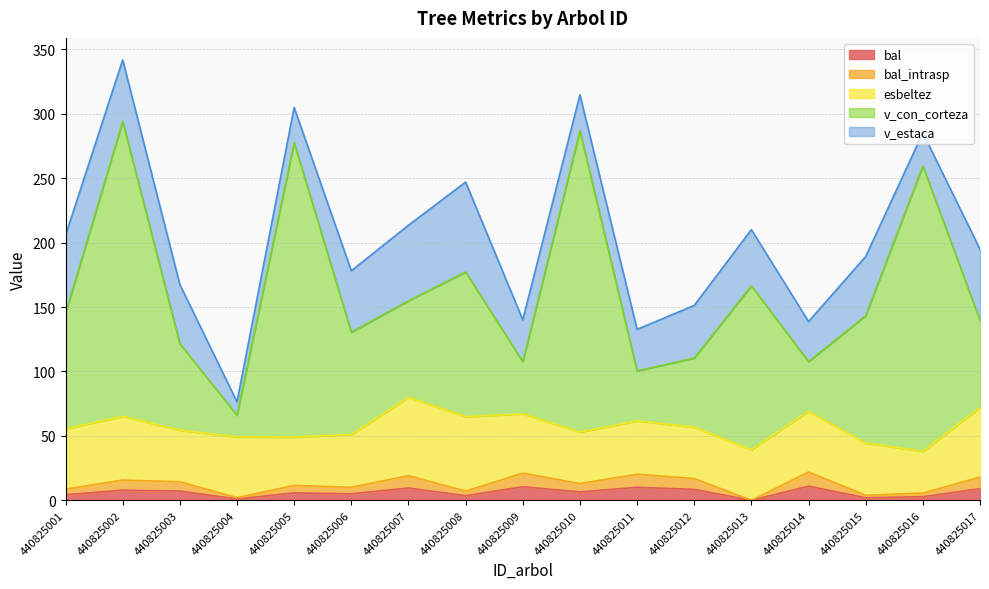

List the labels in order of bal_intrasp value, largest first.

440825014, 440825009, 440825011, 440825007, 440825017, 440825012, 440825002, 440825003, 440825010, 440825005, 440825006, 440825001, 440825008, 440825016, 440825015, 440825004, 440825013